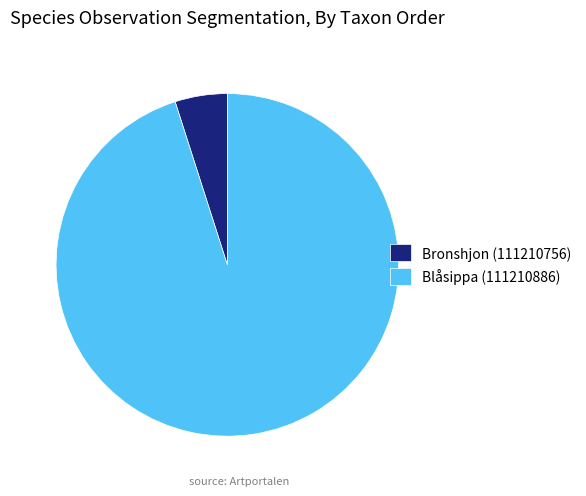

Which category has the smallest portion of the pie?

Bronshjon (111210756)